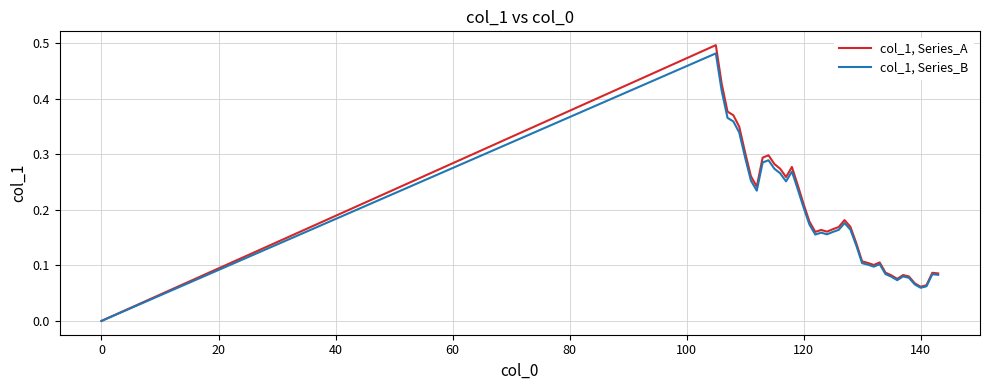

Rank the series by their maximum value, from lowest to highest.

col_1, Series_B, col_1, Series_A